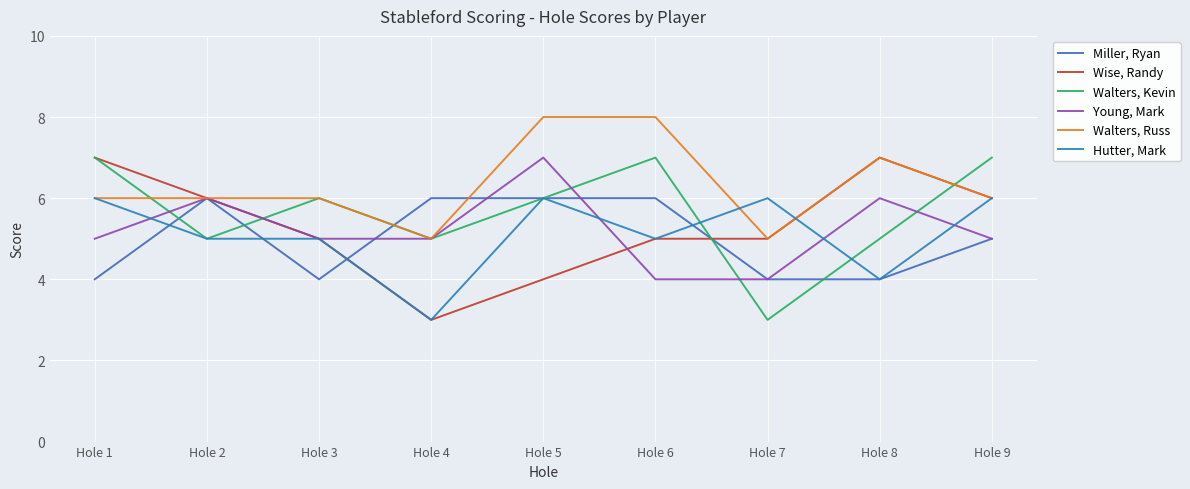

True or false: Miller, Ryan has a value of 8 at Hole 9.

False